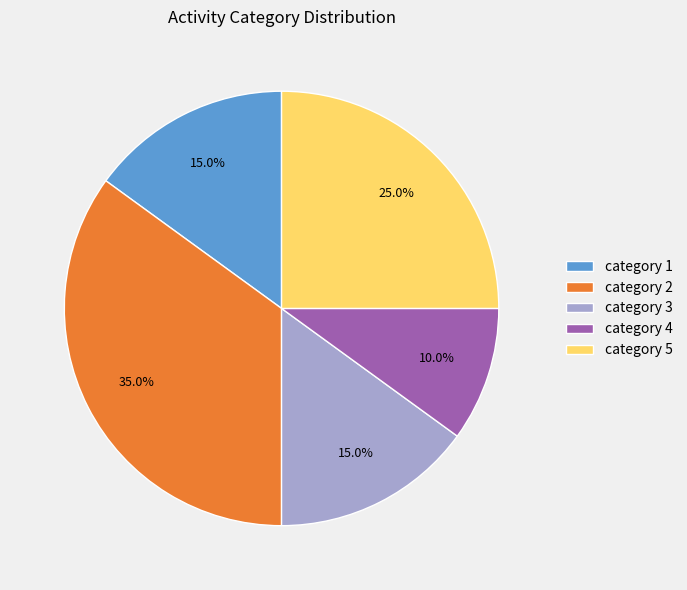

Count the number of slices in the pie.

5